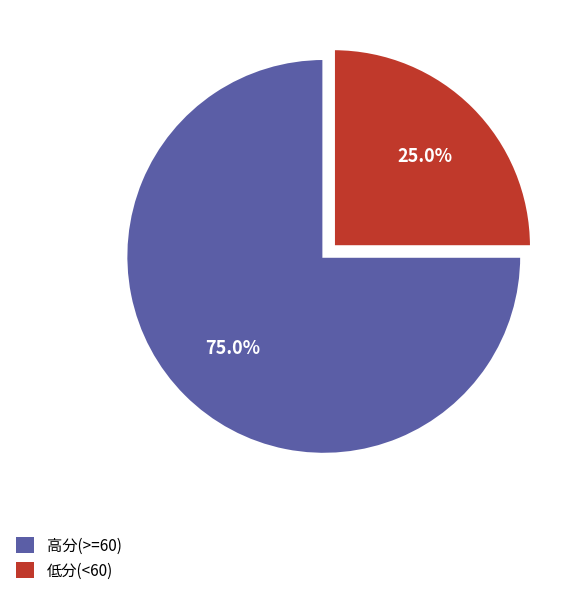

What is the total percentage of 高分(>=60) and 低分(<60)?

100.0%